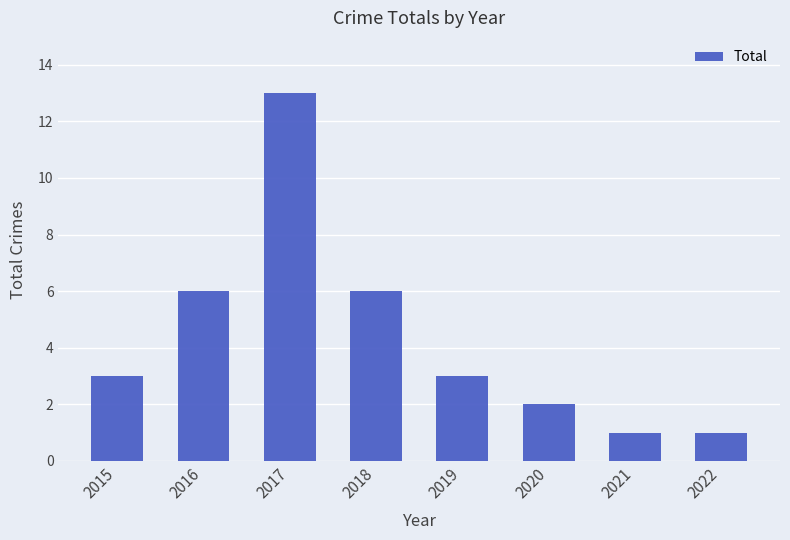

Between 2020 and 2019, which is larger?

2019